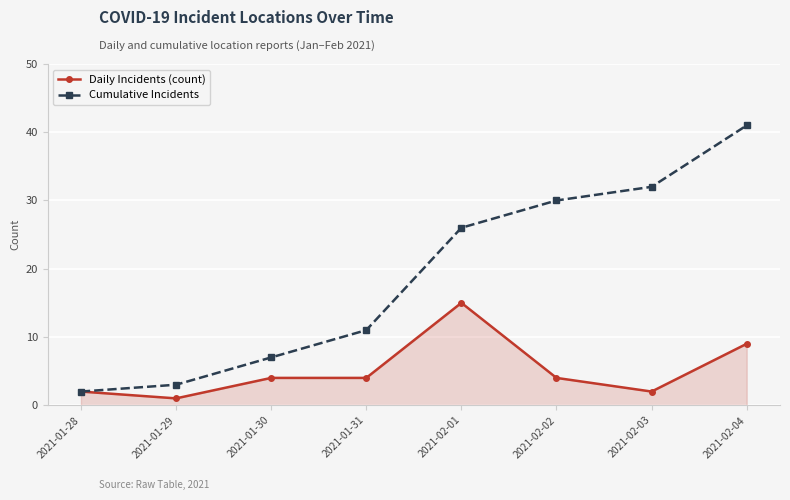

Where is Cumulative Incidents nearest to the value 21?

2021-02-01